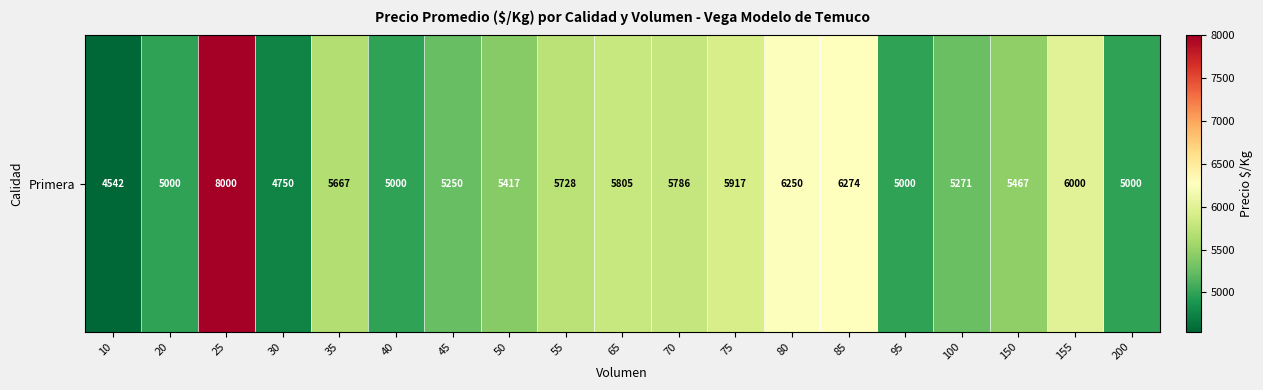

What is the difference between the second highest and second lowest values?

1524